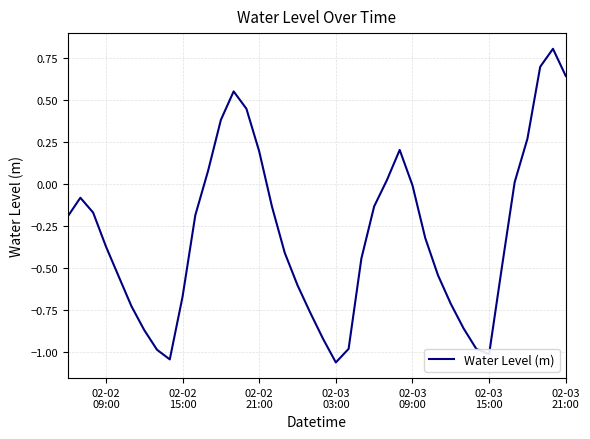

What is the greatest value displayed?

0.8